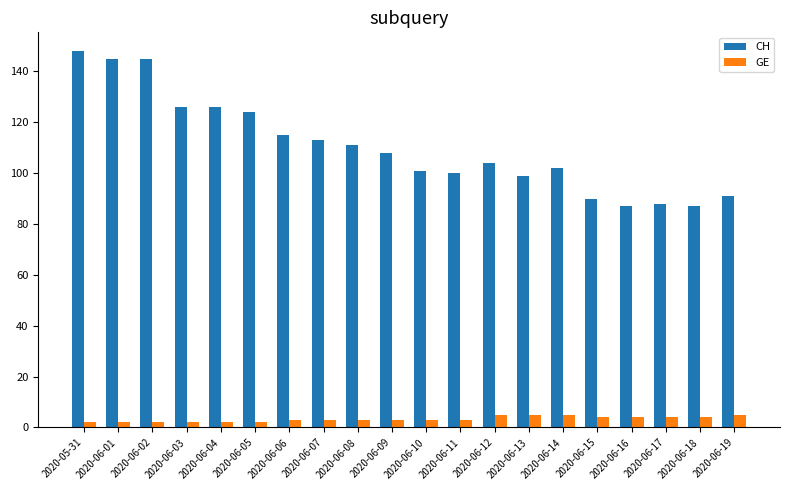

What are all the series names shown in the legend?

CH, GE